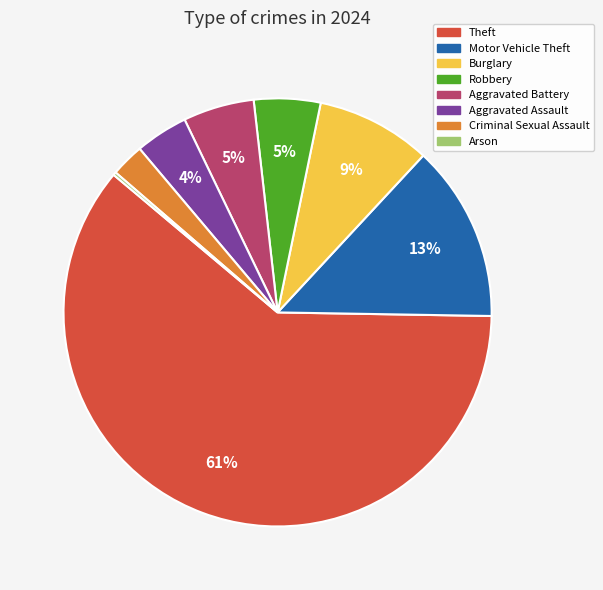

To the nearest percent, what is the average slice percentage?

12%